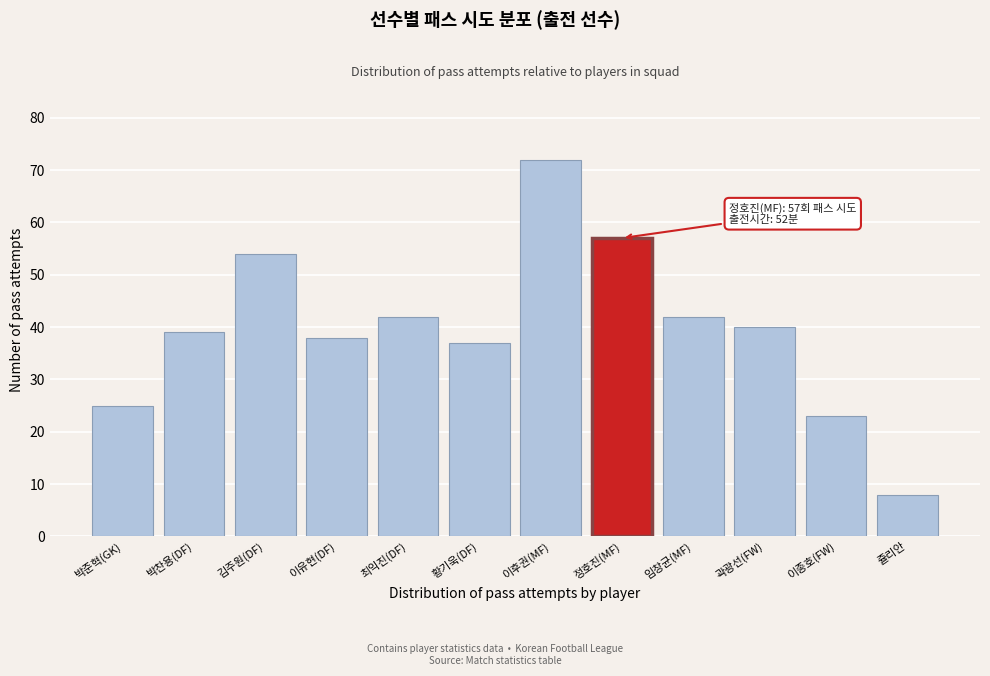

Reading right to left, transcribe all the data shown in this chart.

쥴리안=8	이종호(FW)=23	곽광선(FW)=40	임창균(MF)=42	정호진(MF)=57	이후권(MF)=72	황기욱(DF)=37	최익진(DF)=42	이유현(DF)=38	김주원(DF)=54	박찬용(DF)=39	박준혁(GK)=25